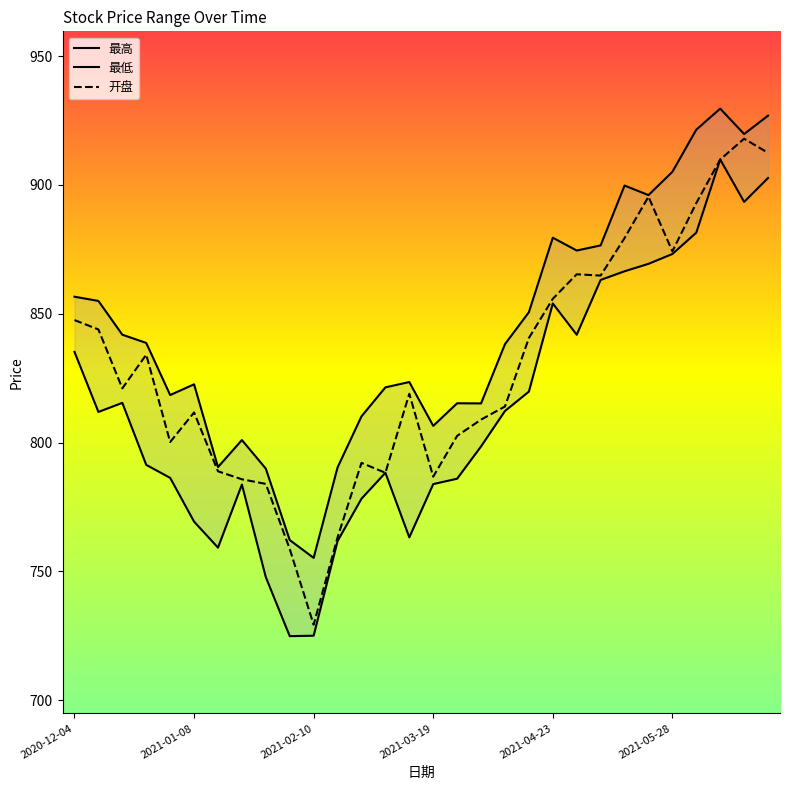

True or false: 开盘 has more than 1 points higher than both neighbors.

True